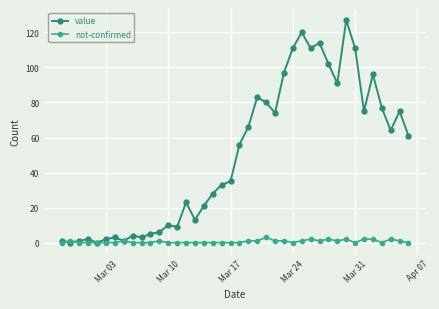

Rank the series by their average value, from highest to lowest.

value, not-confirmed